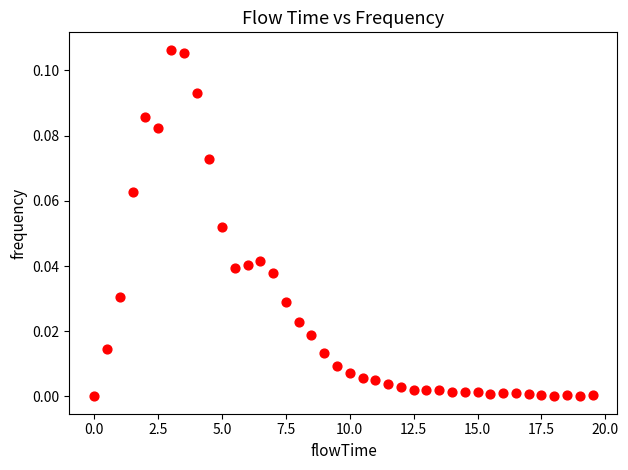

What is the range of X values (max minus min)?

19.5